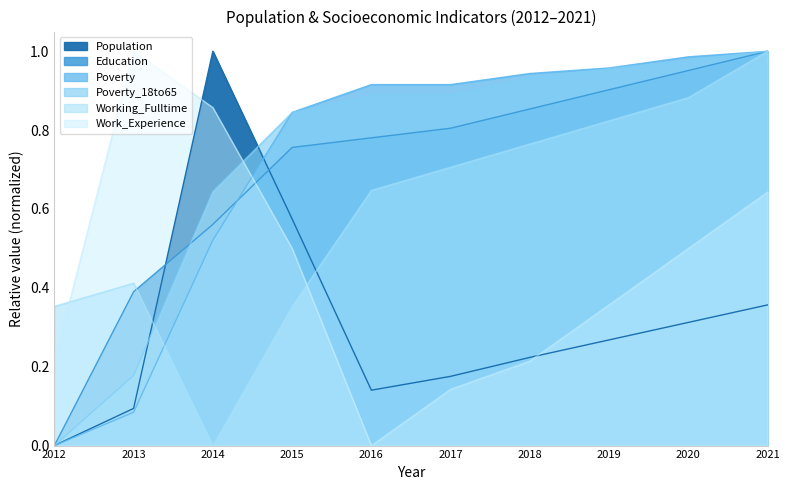

What is the value of the Population point at the 10th from the left?

0.4